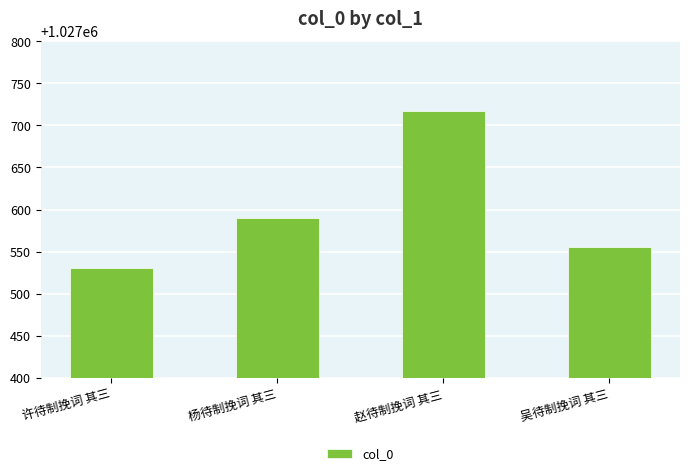

True or false: the data shows 1027530 at 许待制挽词 其三.

True